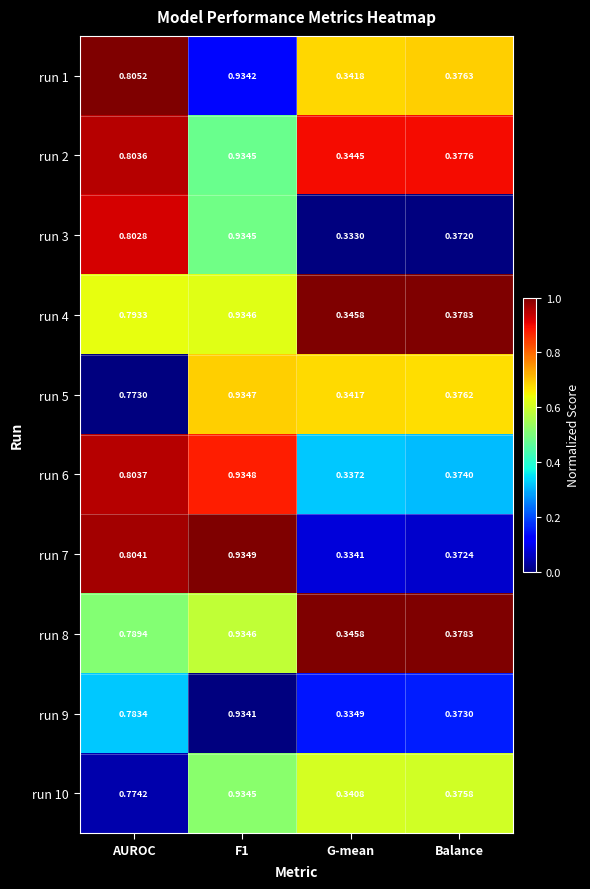

Where is run 7 nearest to the value 0?

G-mean